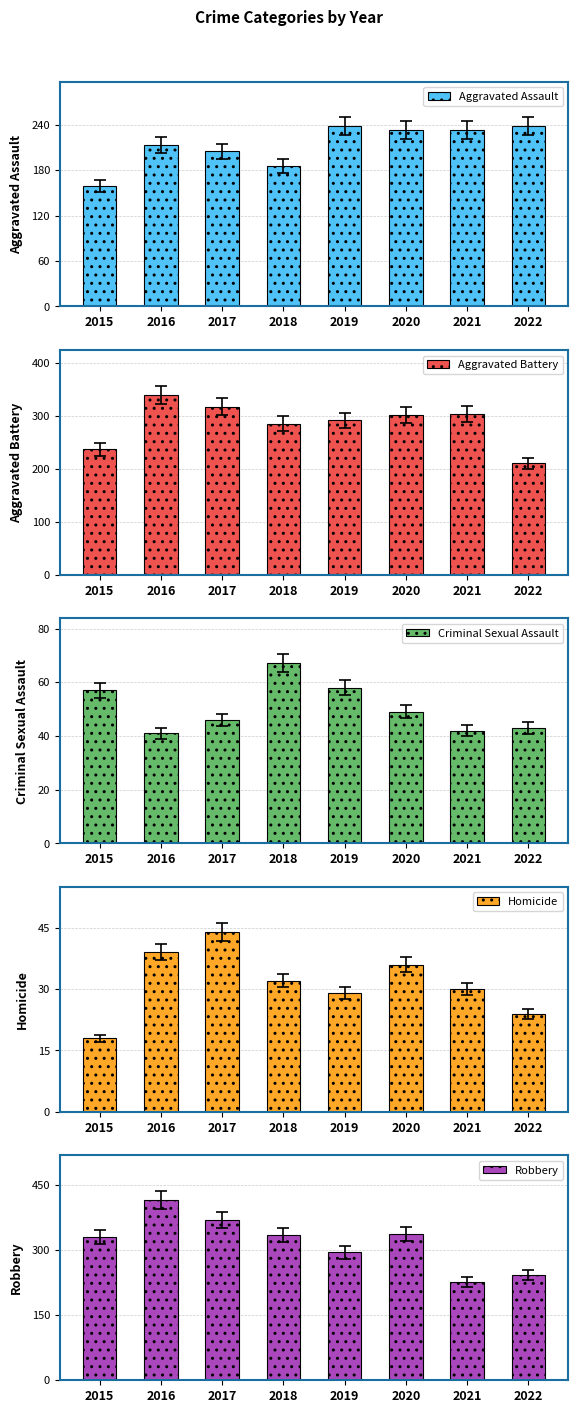

How many bars are there in total?

40